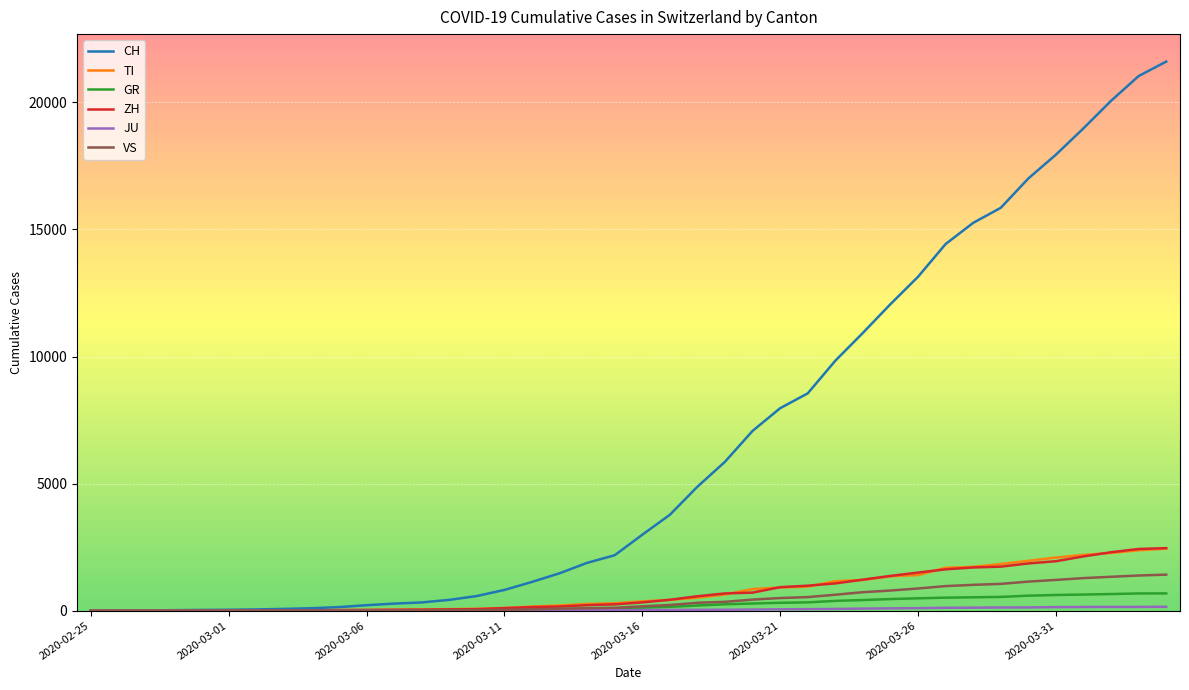

Which series has the widest spread of values?

CH